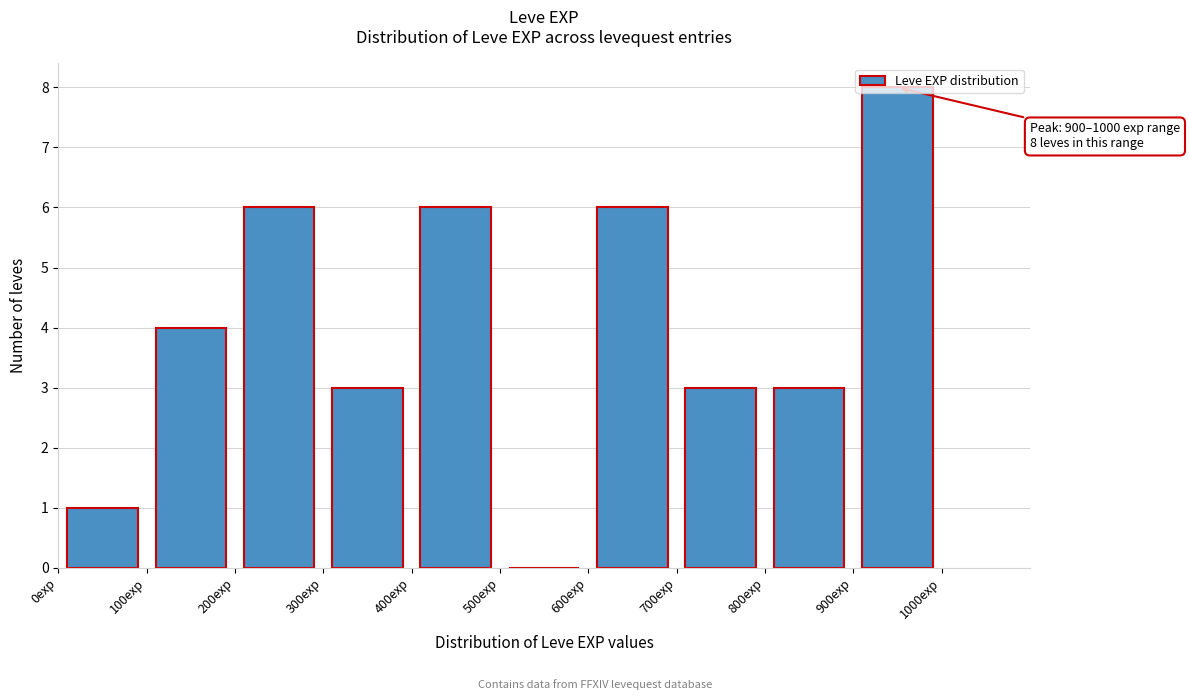

Over which range of the x-axis is the bar tallest?

900 to 1000